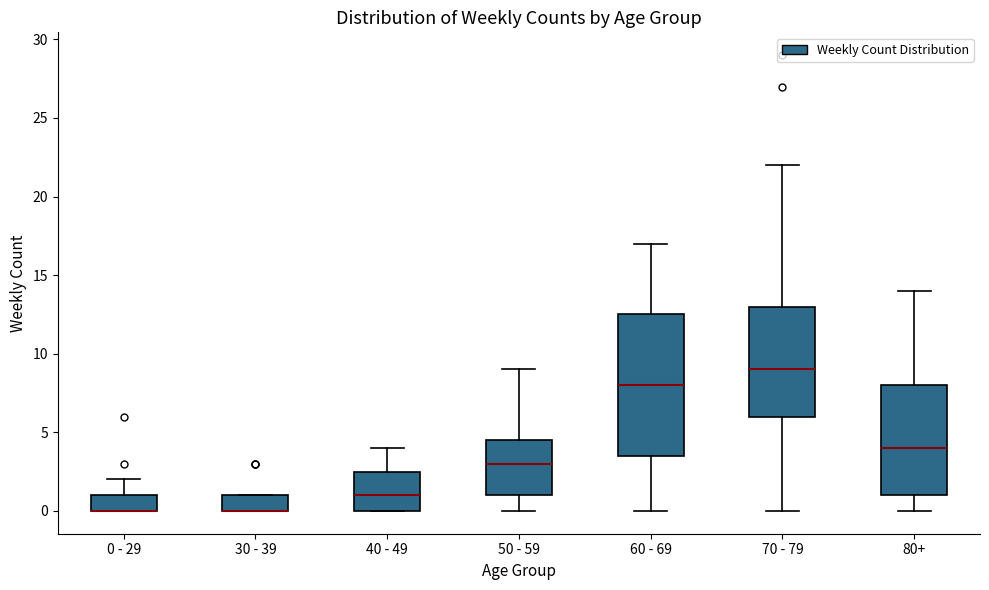

Where is the upper edge of the box for 0 - 29 on the y-axis? The values are not printed on the chart, so give them approximately, as read against the axis.

1.0